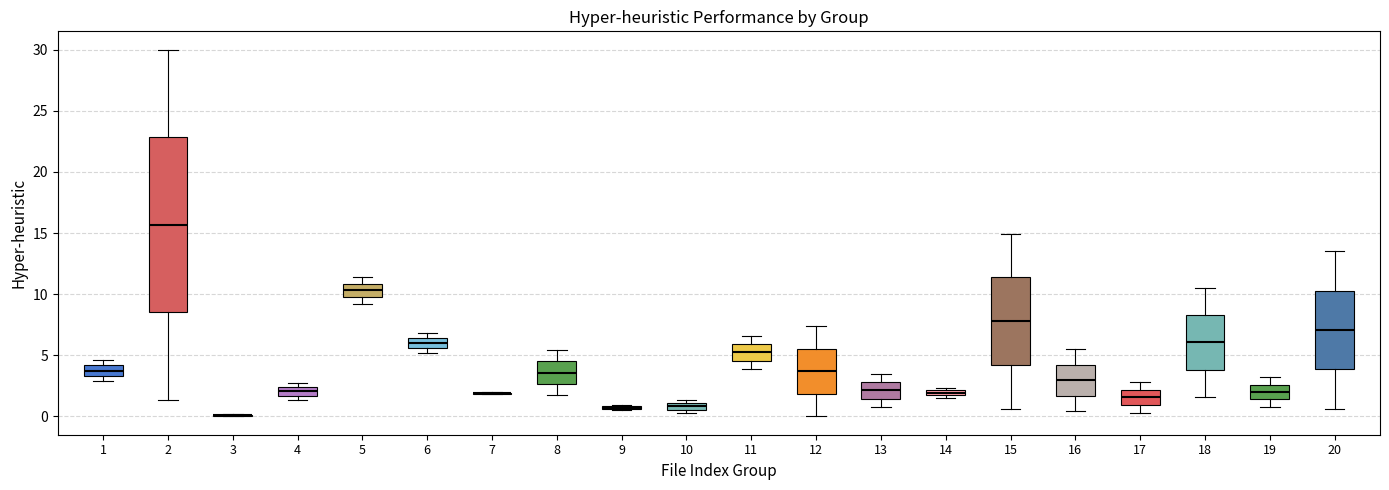

Which box is the tallest, from its lower edge to its upper edge?

2